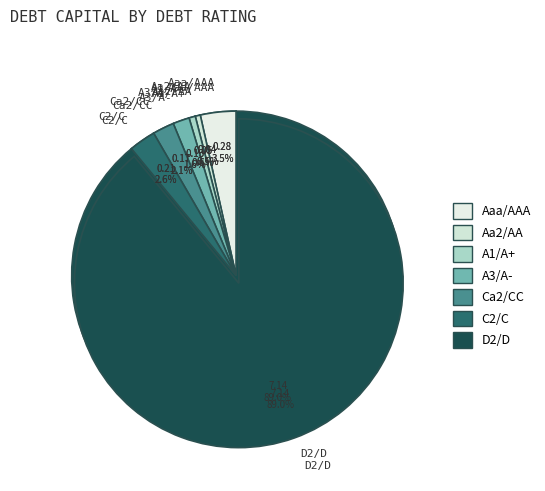

To the nearest percent, what portion does C2/C represent?

6%